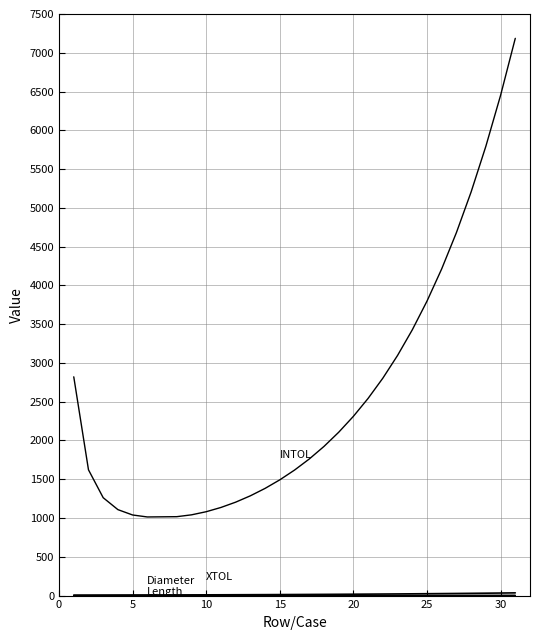

Is this an area chart (filled region under the line)?

No